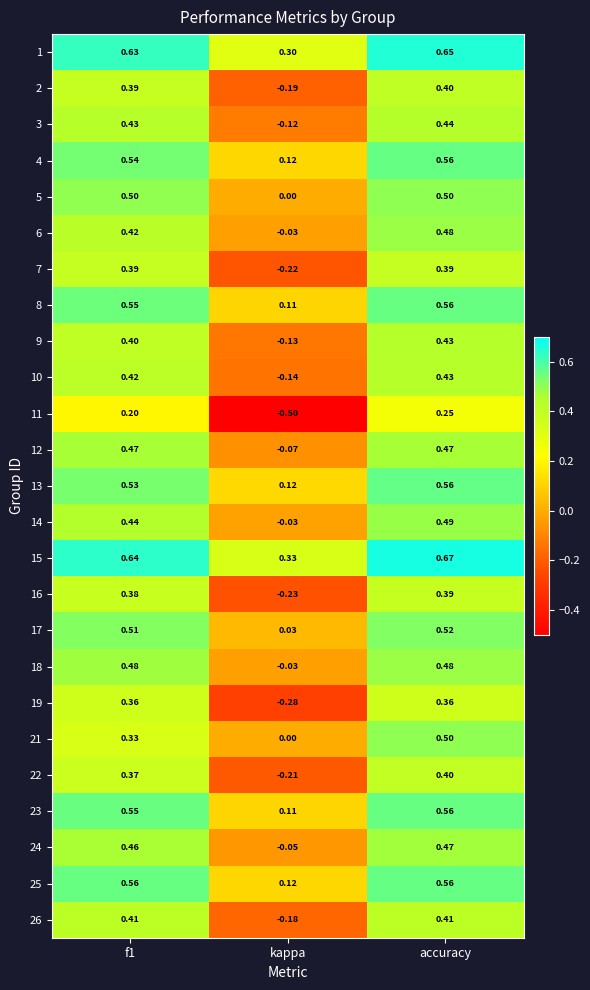

Is the value of 10 at kappa greater than the value of 7 at accuracy?

No